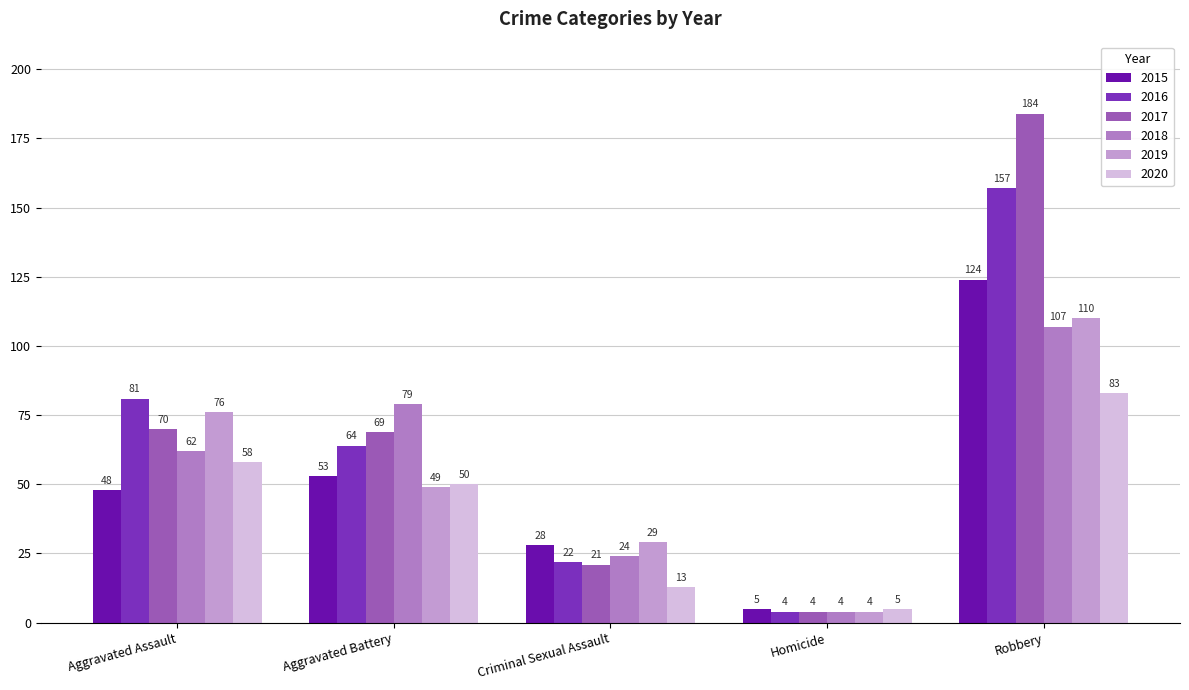

Between Aggravated Battery and Robbery, which series saw the biggest shift?

2017